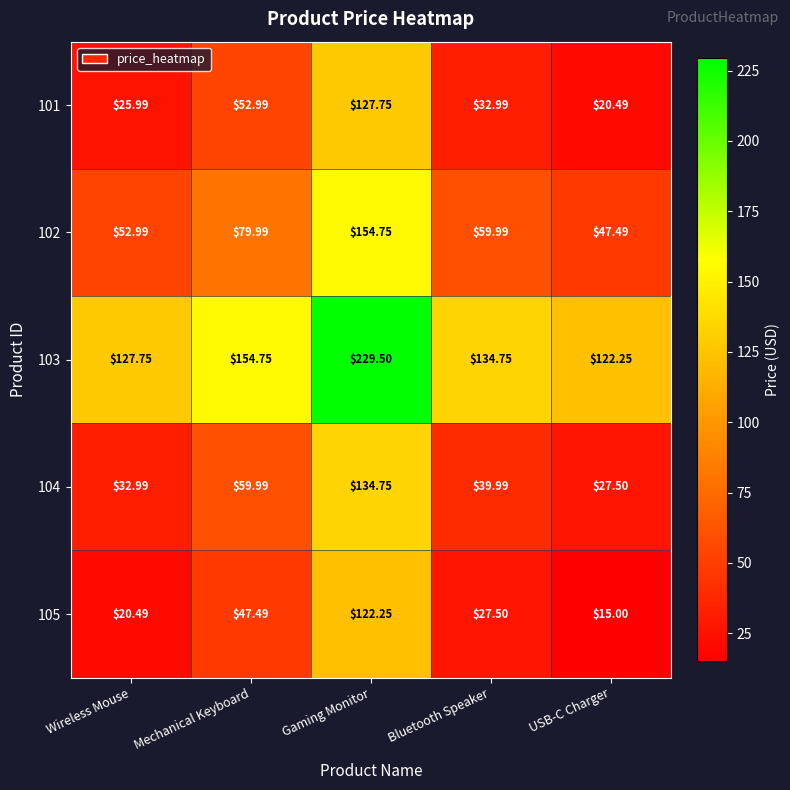

Where is 104 nearest to the value 81?

Mechanical Keyboard